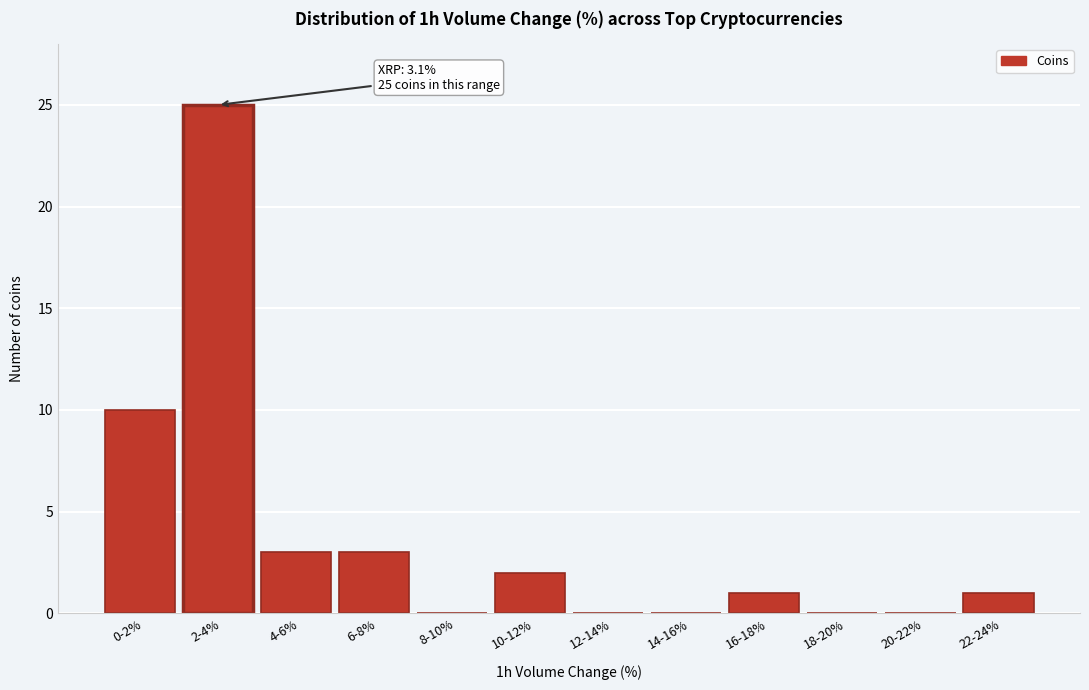

Reading left to right, transcribe all the data shown in this chart.

0-2%=10	2-4%=25	4-6%=3	6-8%=3	8-10%=0	10-12%=2	12-14%=0	14-16%=0	16-18%=1	18-20%=0	20-22%=0	22-24%=1